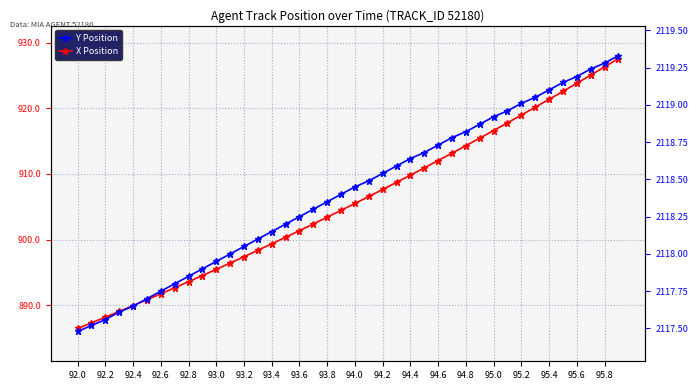

Rank the series at 94.2 from highest to lowest value.

Y Position, X Position